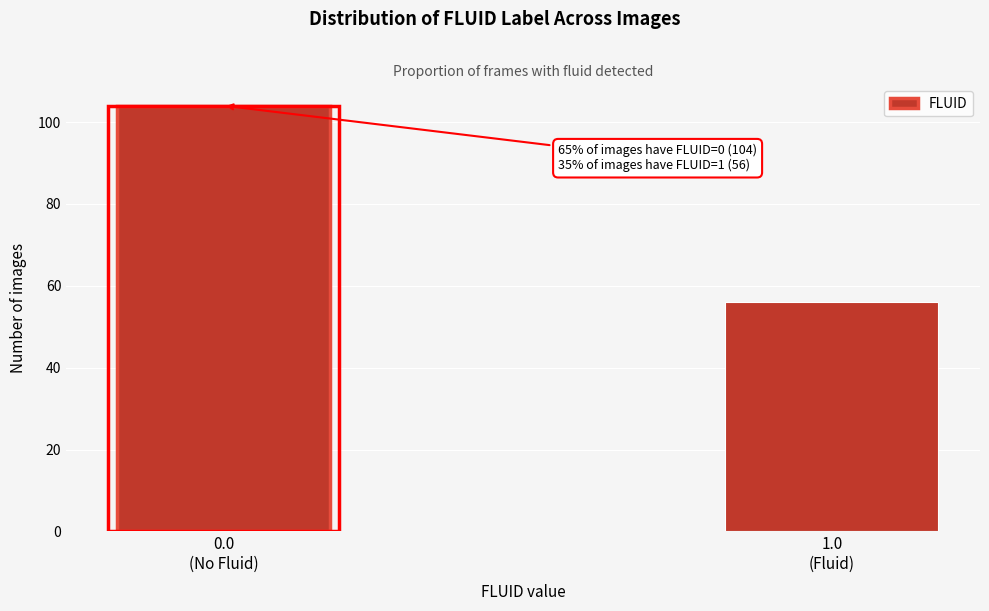

Reading right to left, list all the values displayed in this chart.

56	104